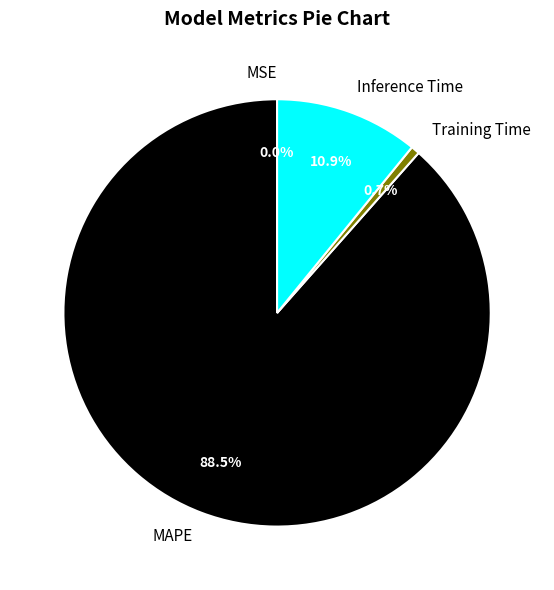

To the nearest percent, what is the average slice percentage?

25%